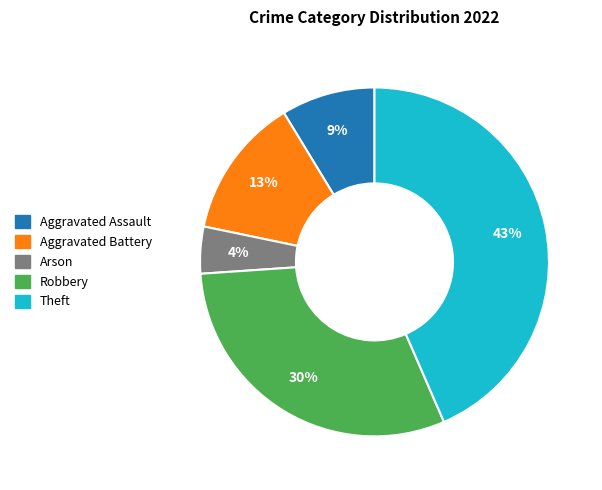

Which category has the biggest portion of the pie?

Theft